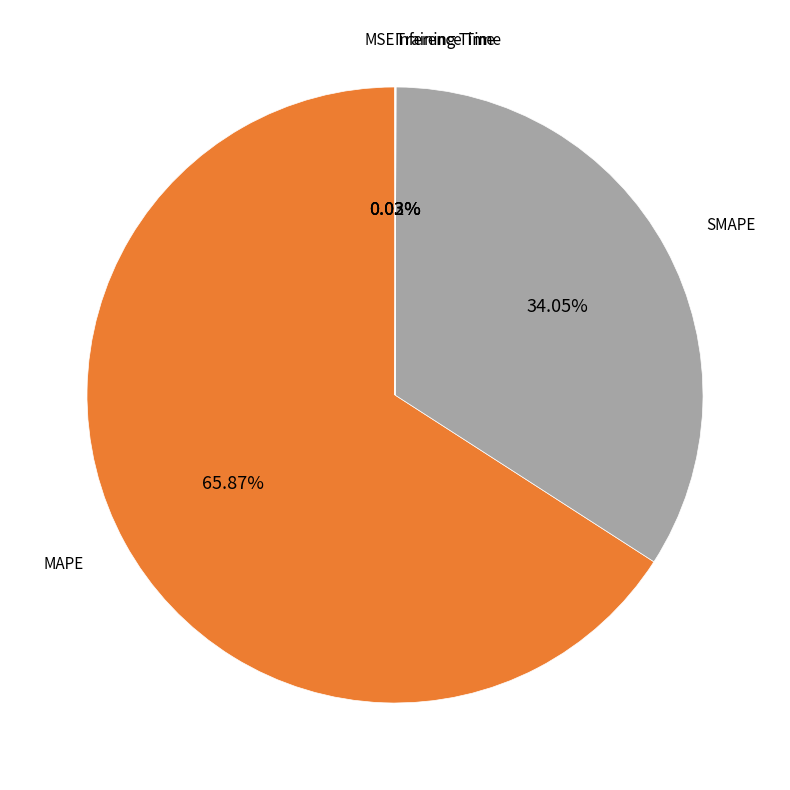

To the nearest percent, what is the average slice percentage?

20%